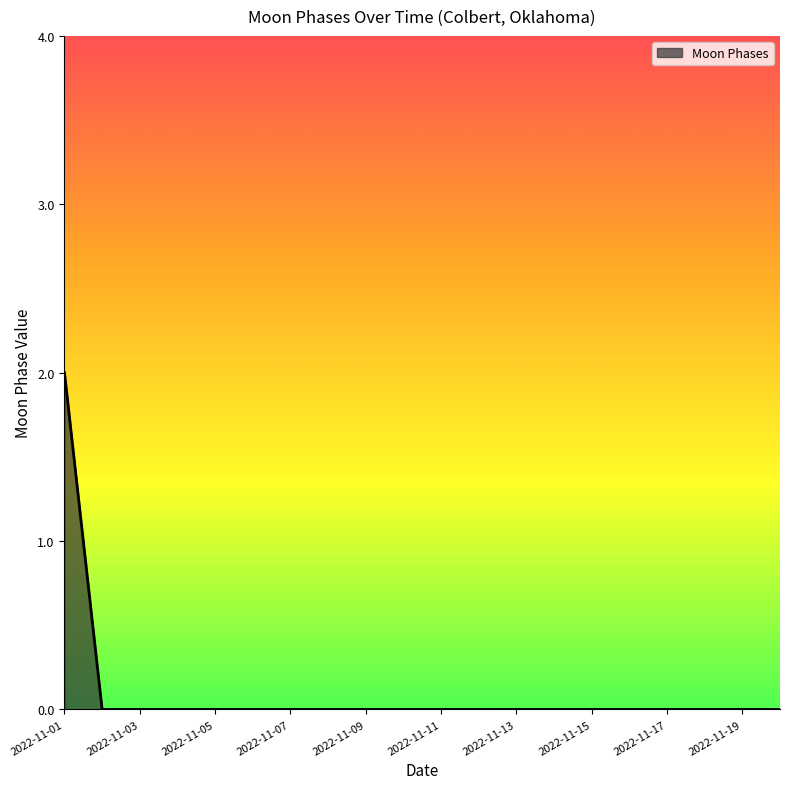

Where is the data nearest to the value 1?

2022-11-01